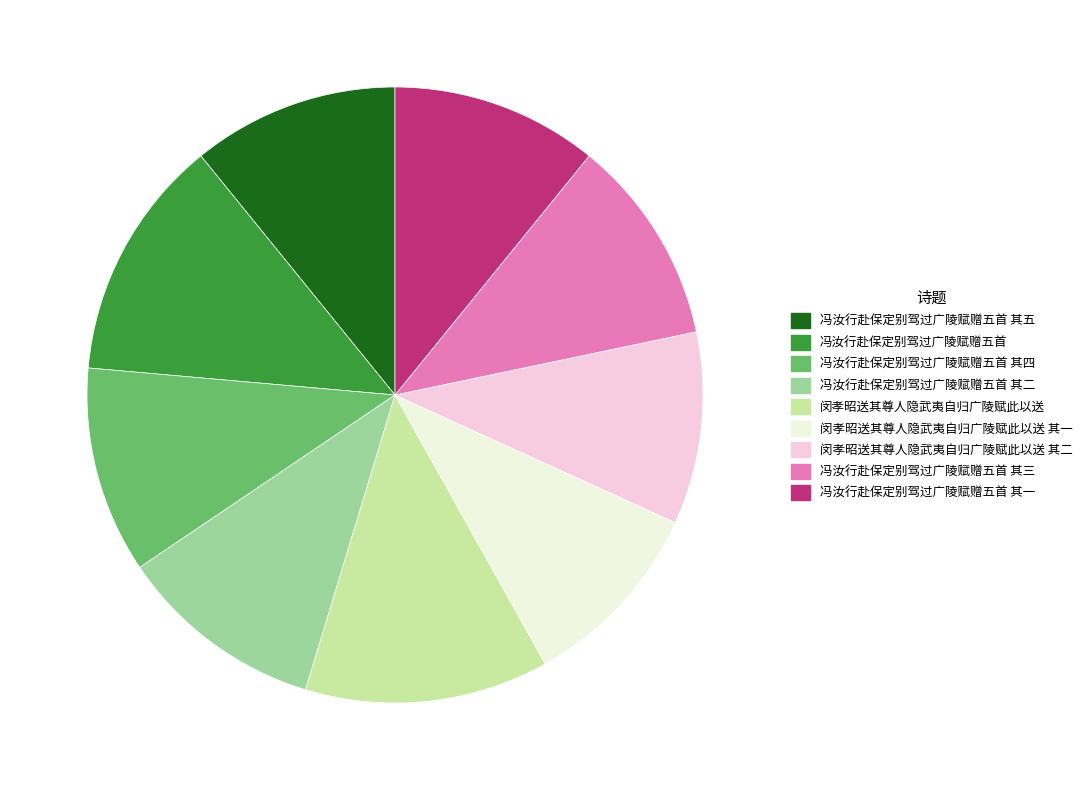

Is there a majority slice in this chart?

No